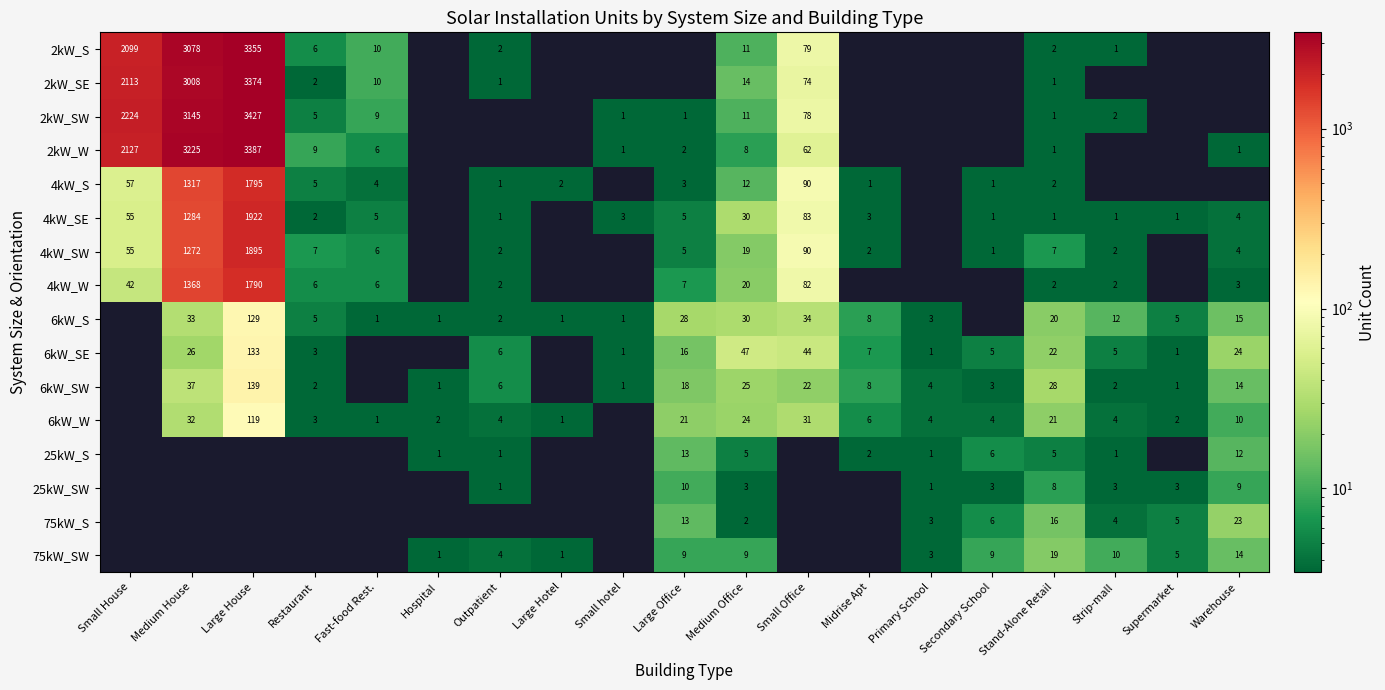

True or false: 2kW_W has a value of 11 at Medium Office.

False